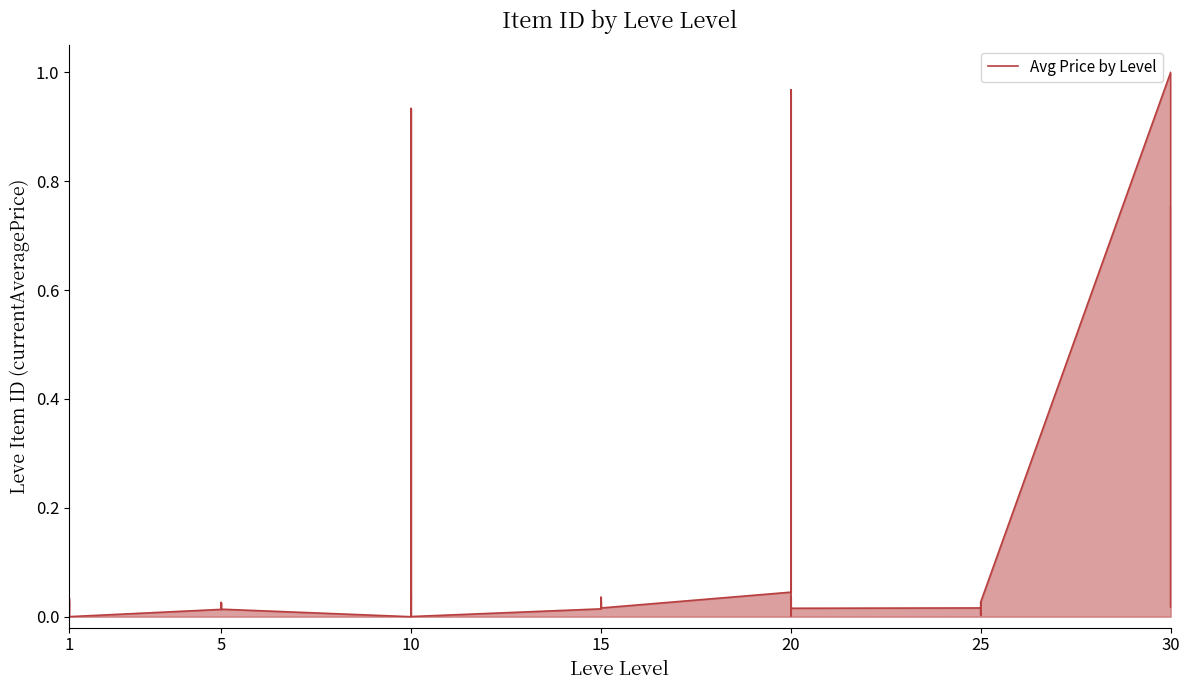

Where is the first local maximum?

1